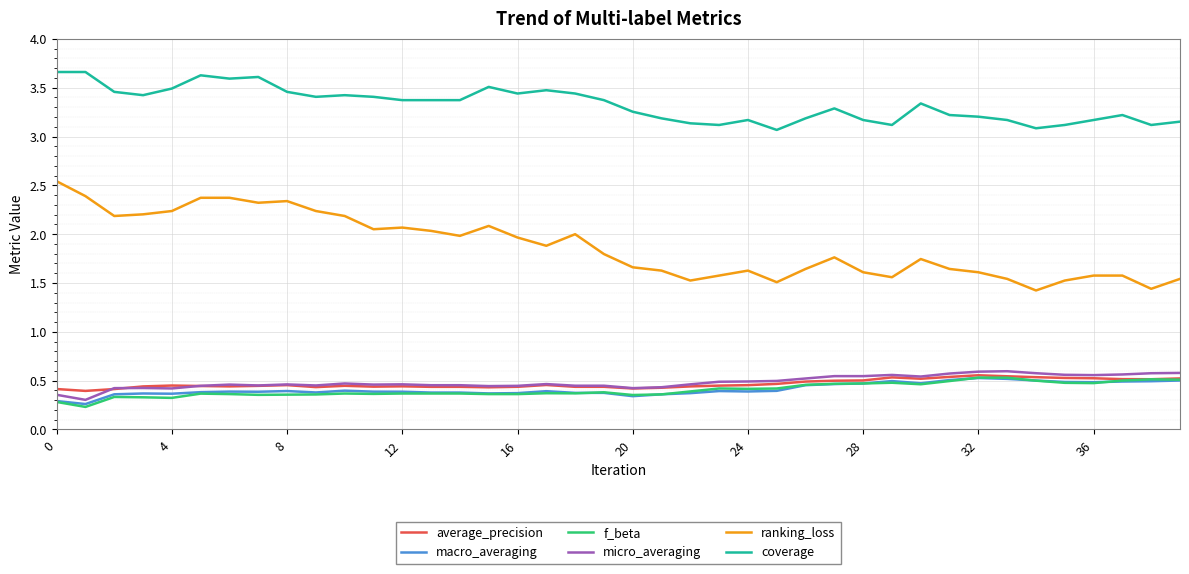

True or false: micro_averaging and ranking_loss intersect in this chart.

False